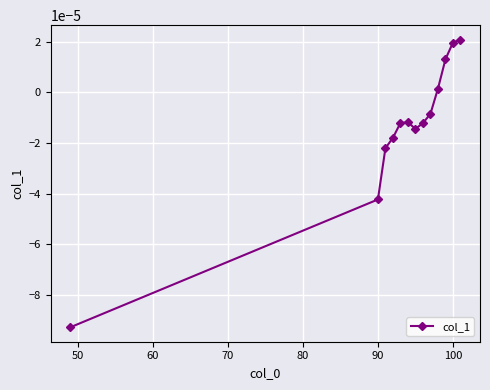

True or false: there are more than 1 points higher than both neighbors.

False